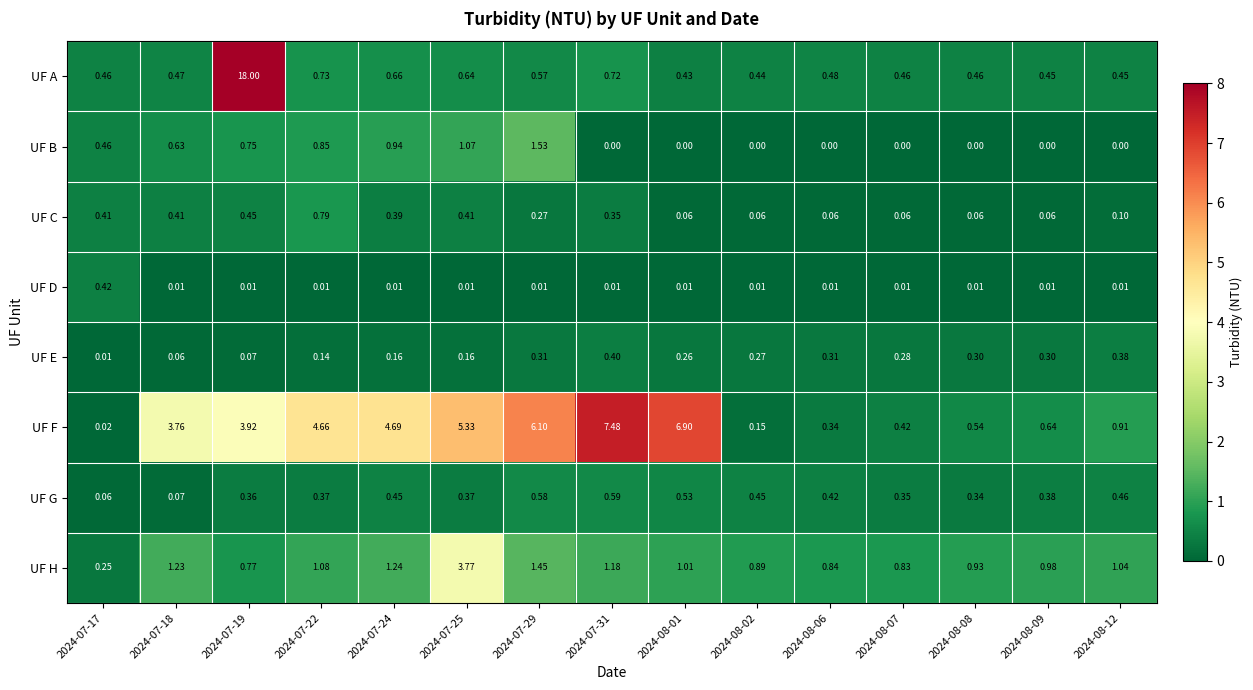

At 2024-08-08, list the series in order from largest to smallest.

UF H, UF F, UF A, UF G, UF E, UF C, UF D, UF B